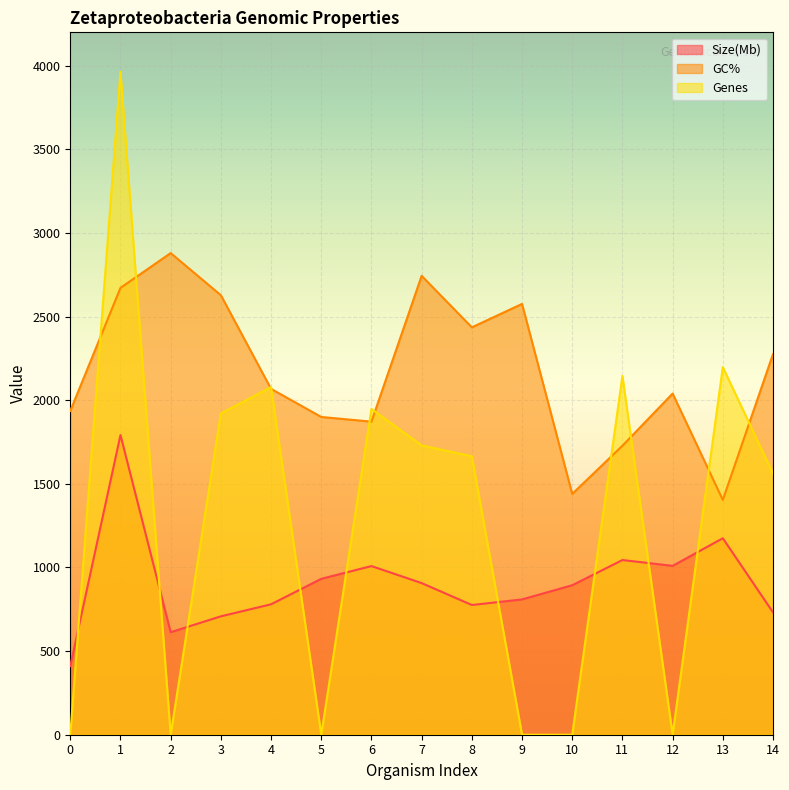

What are all the series names shown in the legend?

Size(Mb), GC%, Genes